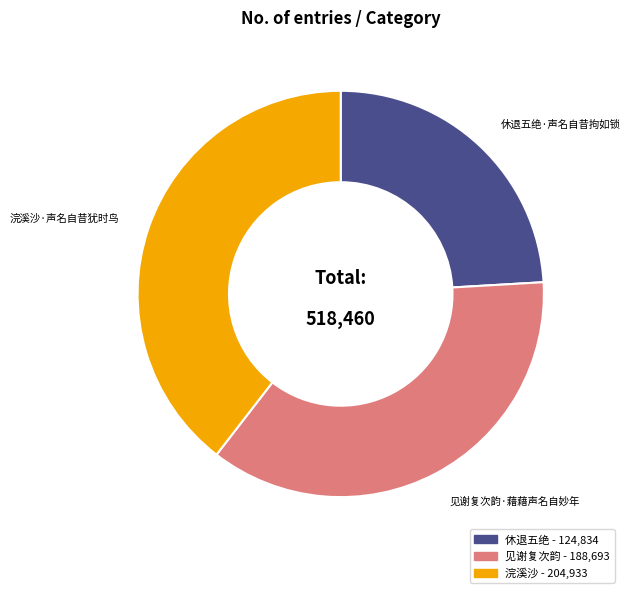

Which category has the smallest portion of the pie?

休退五绝·声名自昔拘如锁